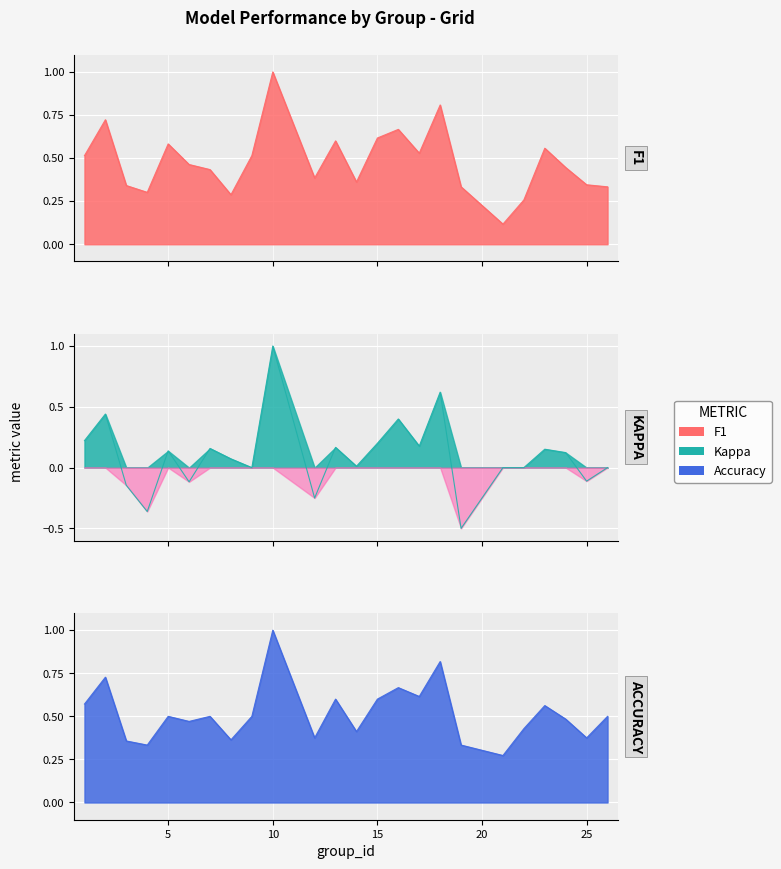

Reading right to left, transcribe all the data shown in this chart.

f1: 26=0.3	25=0.3	24=0.4	23=0.6	22=0.3	21=0.1	19=0.3	18=0.8	17=0.5	16=0.7	15=0.6	14=0.4	13=0.6	12=0.4	10=1.0	9=0.5	8=0.3	7=0.4	6=0.5	5=0.6	4=0.3	3=0.3	2=0.7	1=0.5
kappa: 26=0.0	25=-0.1	24=0.1	23=0.2	22=0.0	21=0.0	19=-0.5	18=0.6	17=0.2	16=0.4	15=0.2	14=0.0	13=0.2	12=-0.2	10=1.0	9=0.0	8=0.1	7=0.2	6=-0.1	5=0.1	4=-0.4	3=-0.1	2=0.4	1=0.2
accuracy: 26=0.5	25=0.4	24=0.5	23=0.6	22=0.4	21=0.3	19=0.3	18=0.8	17=0.6	16=0.7	15=0.6	14=0.4	13=0.6	12=0.4	10=1.0	9=0.5	8=0.4	7=0.5	6=0.5	5=0.5	4=0.3	3=0.4	2=0.7	1=0.6